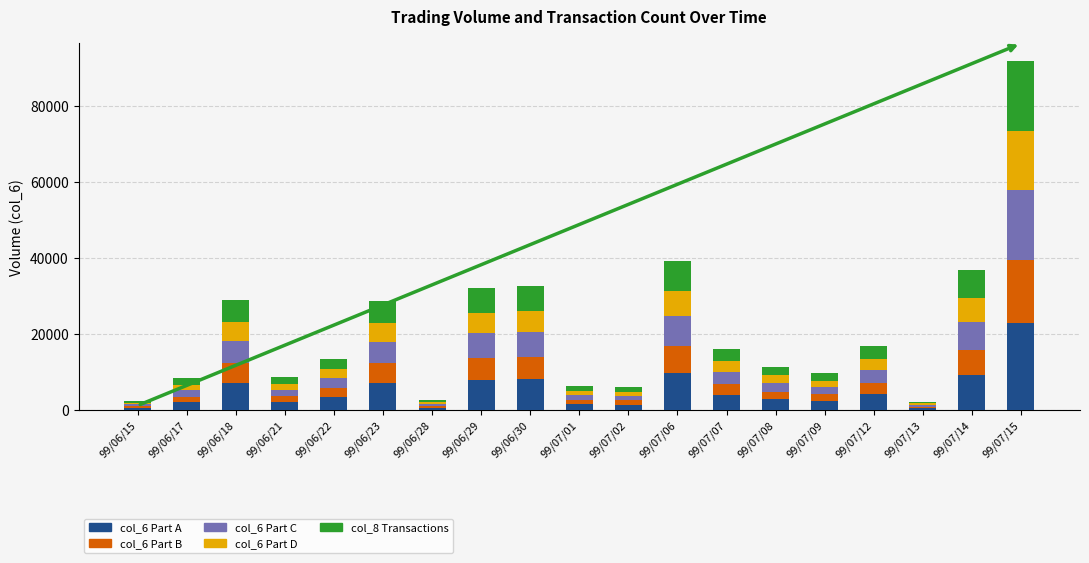

The value of col_6 Part A at 99/06/23 is 7175.0. True or false?

True